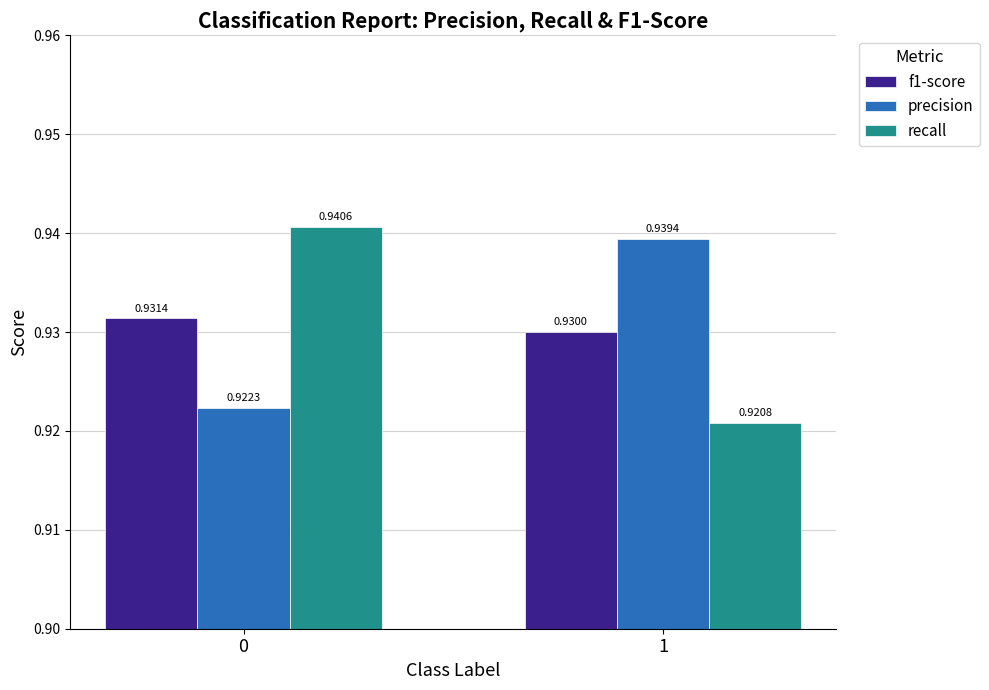

What are all the series names shown in the legend?

f1-score, precision, recall